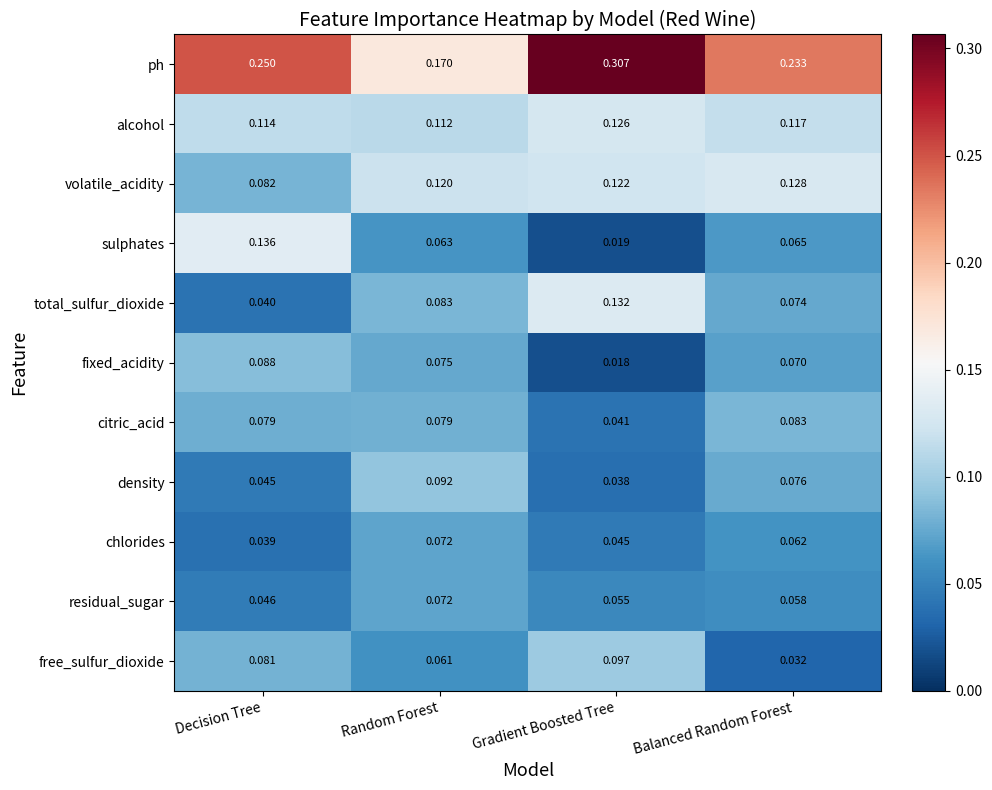

At which category does the chart reach its minimum across all series?

Gradient Boosted Tree